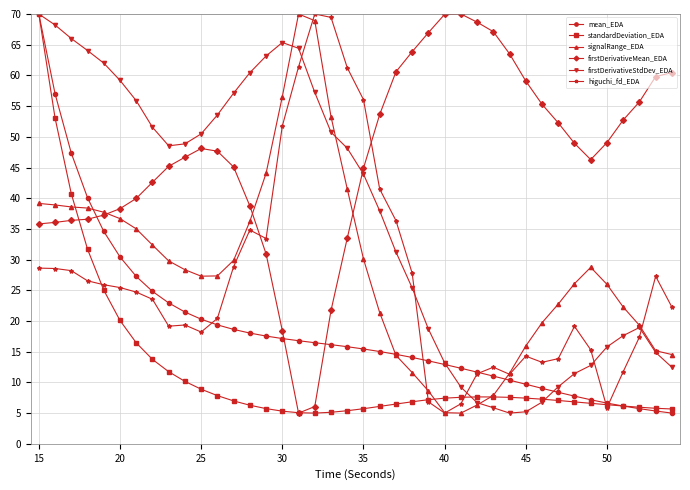

What is the value of the firstDerivativeMean_EDA point at the 35th from the left?

46.3